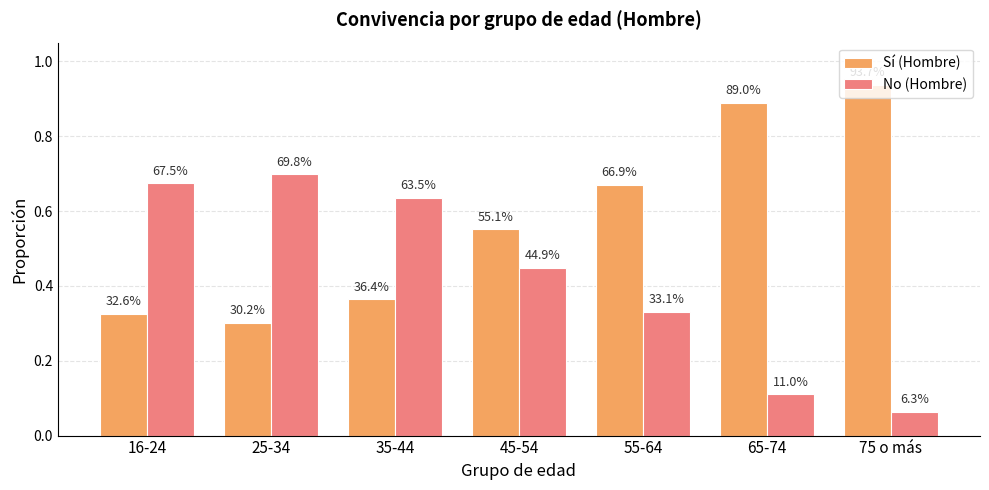

Which category has the lowest value in the No (Hombre) series?

75 o más